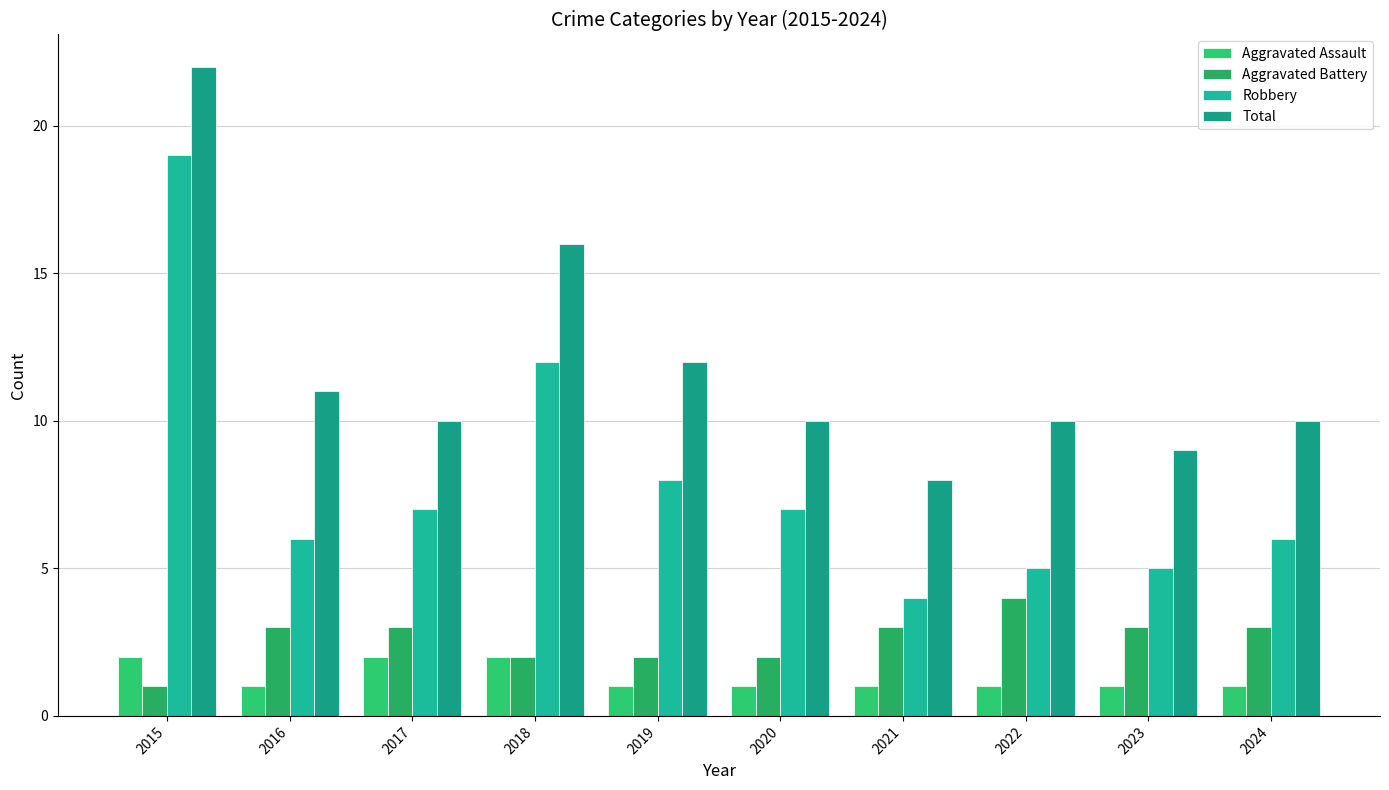

What is the value of the Robbery bar at the 3rd from the left?

7